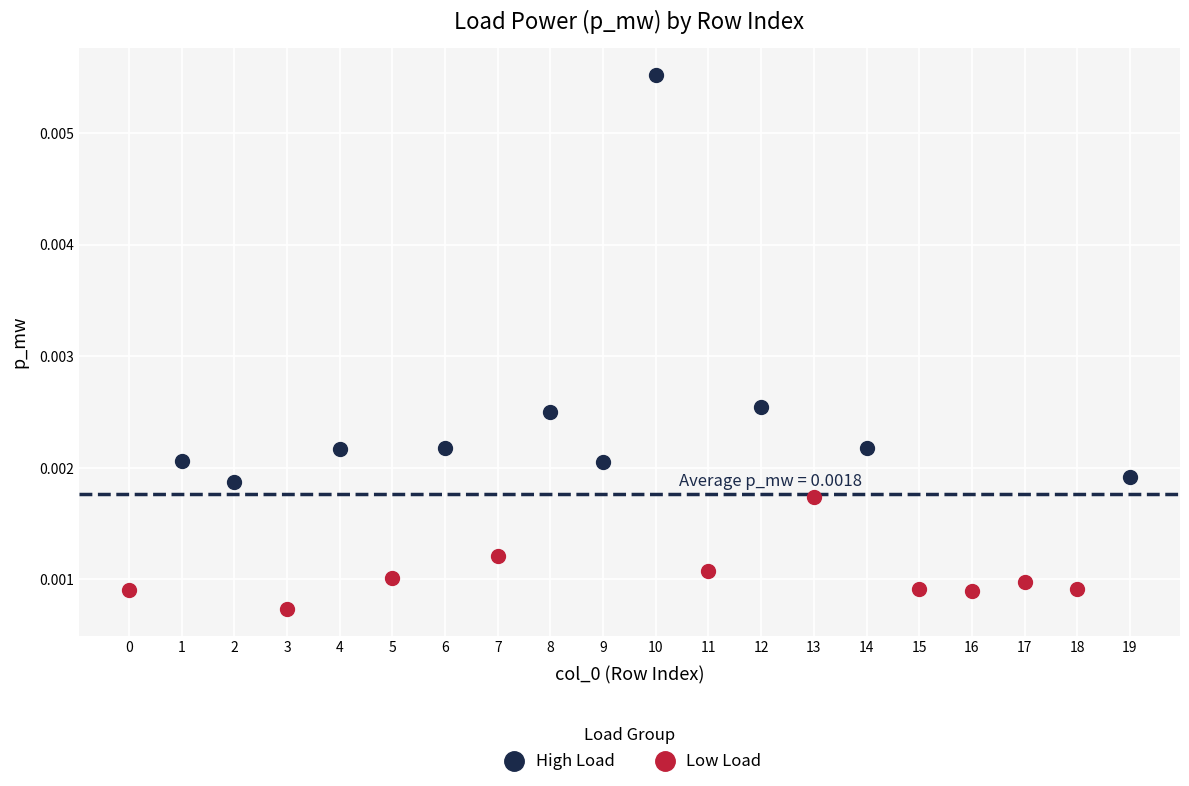

Which series contains the highest Y value?

High Load